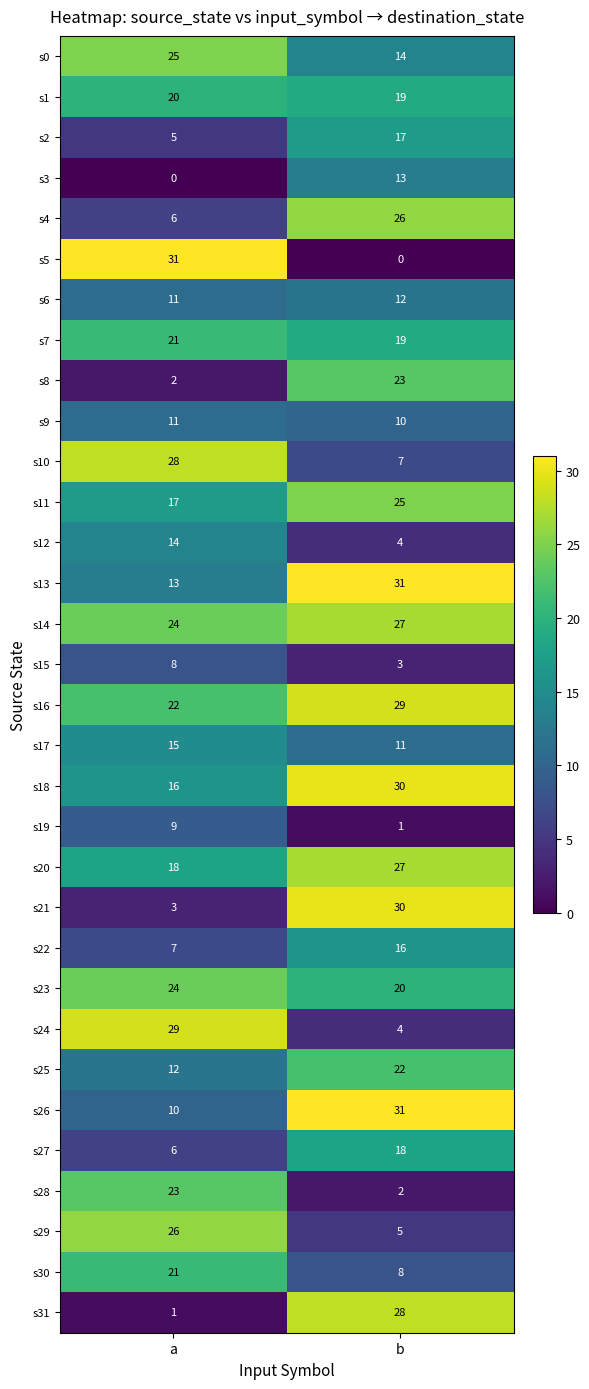

At which category is the sum across all series the highest?

b